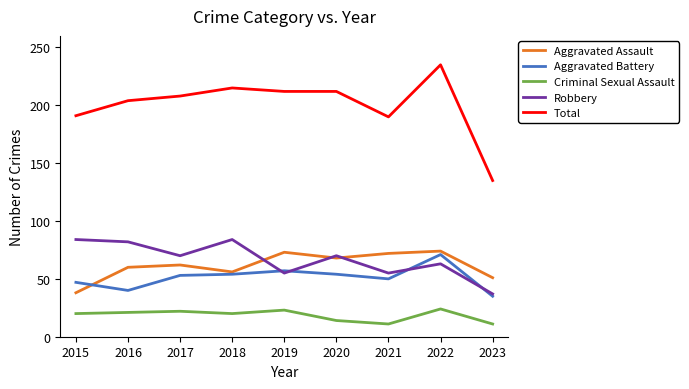

Which series has the widest spread of values?

Total